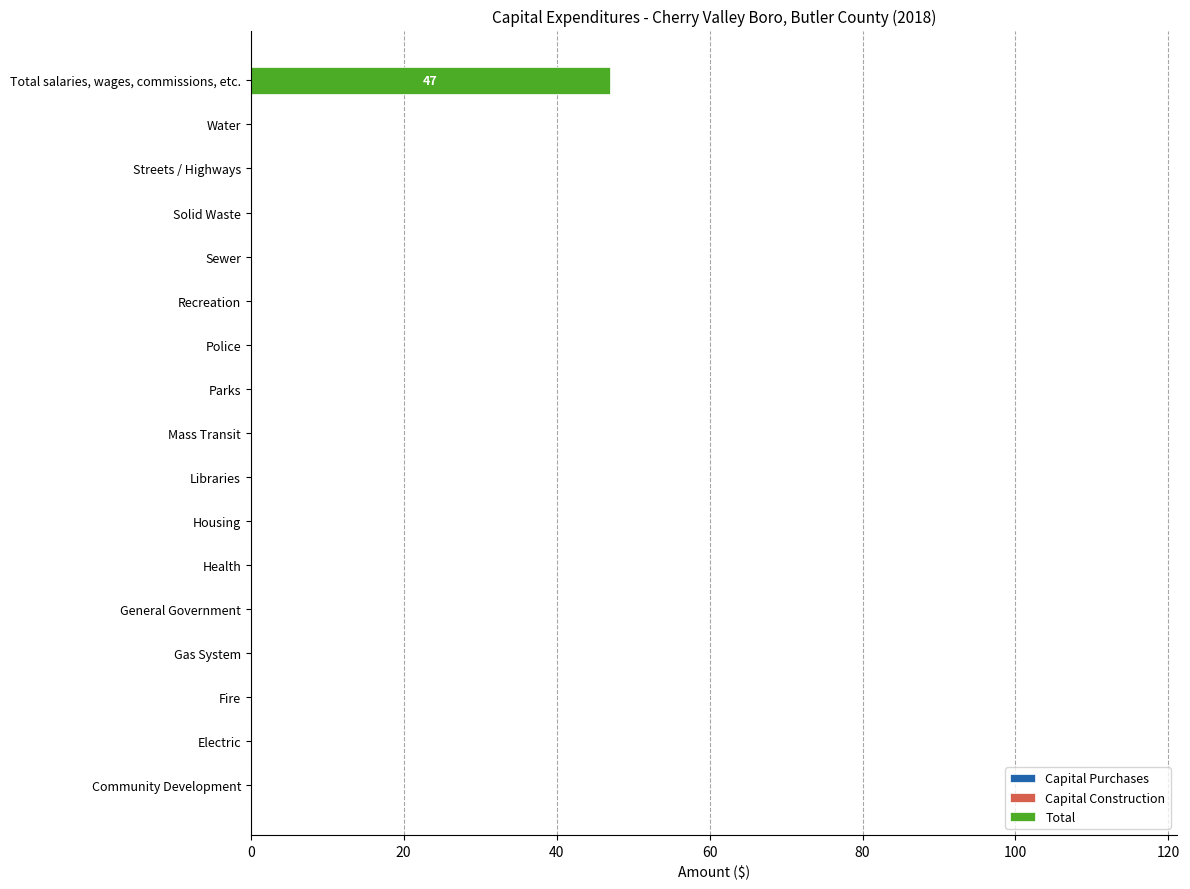

Which label corresponds to the largest value in the chart?

Total salaries, wages, commissions, etc.